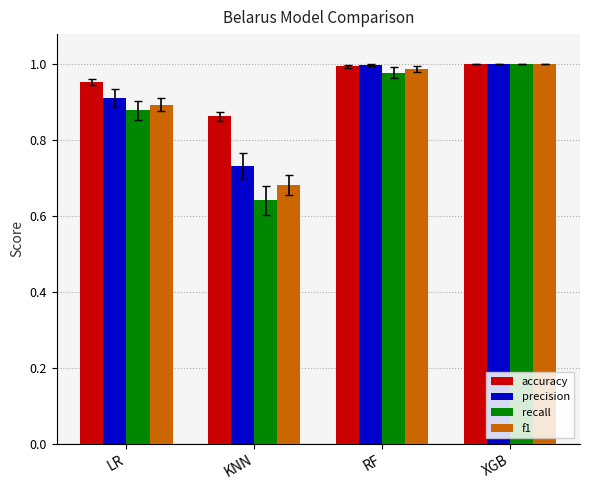

The f1 series shows 1.3 at RF. True or false?

False